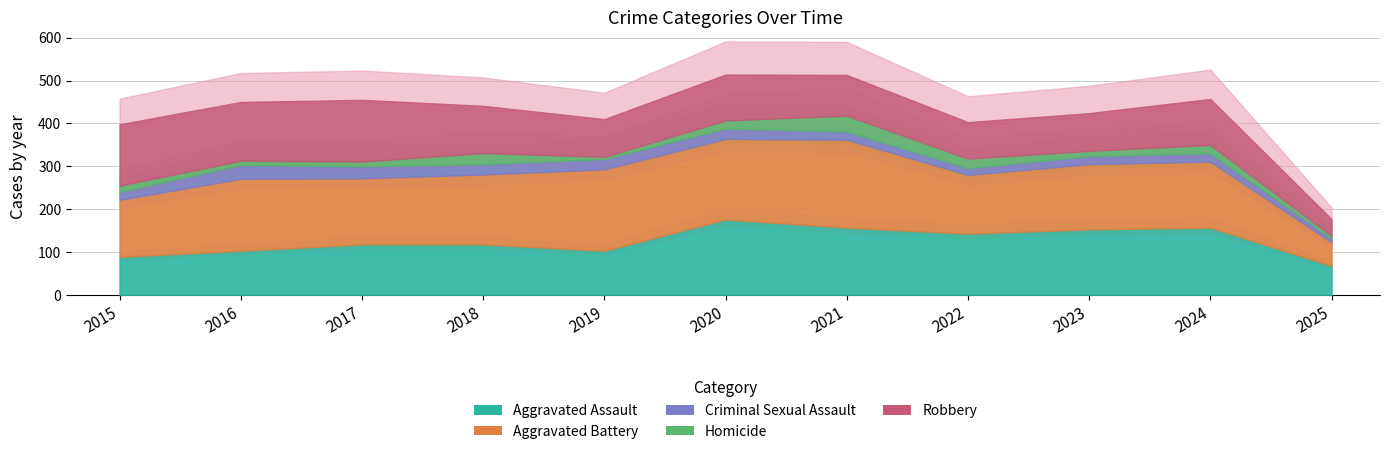

What value does the Aggravated Battery series have at 2019, to the nearest 5?

190